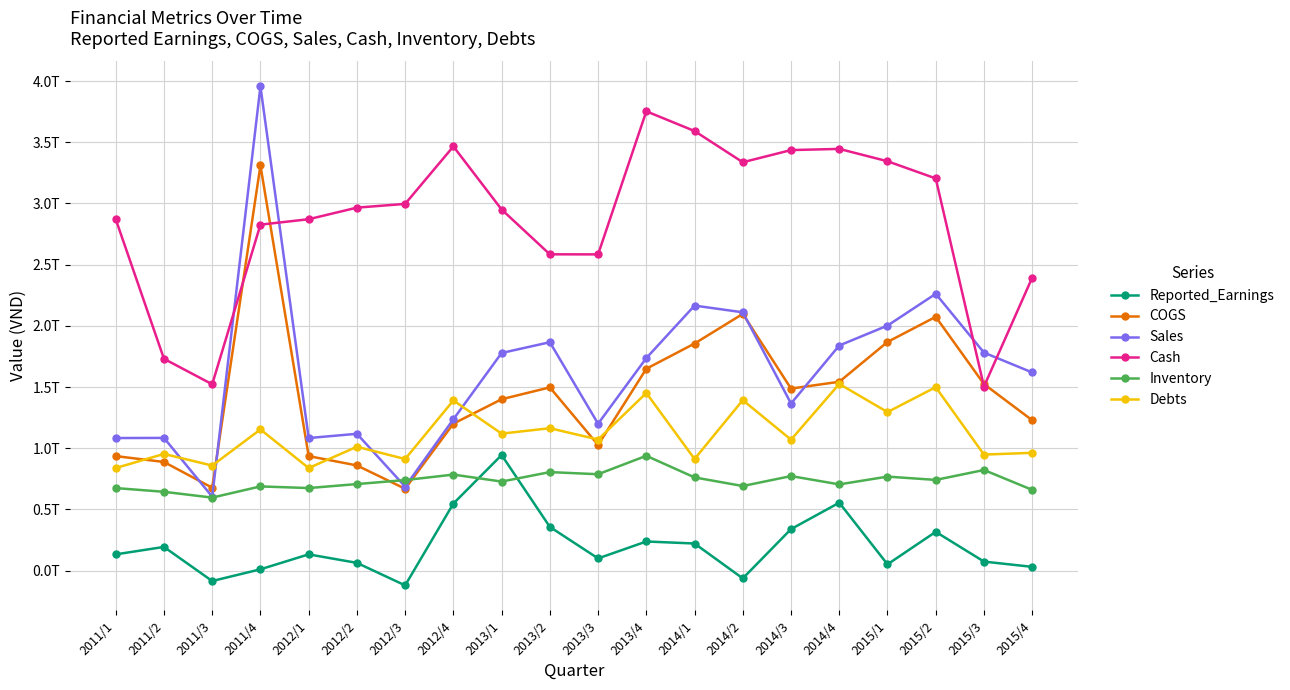

True or false: Sales and Reported_Earnings cross at least once.

False